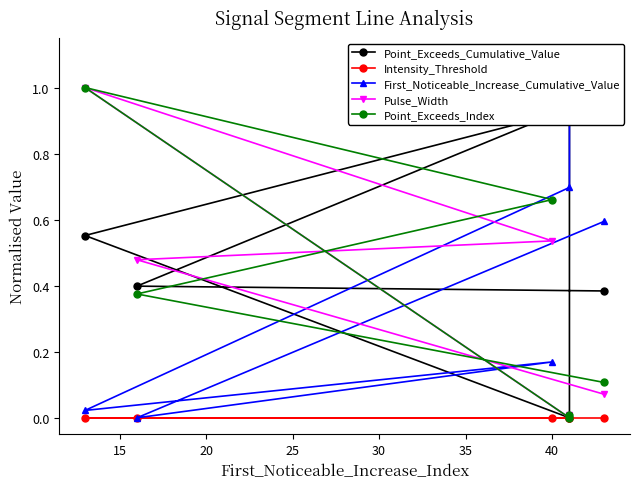

What is the difference between the second highest and second lowest values in the Point_Exceeds_Index series?

0.7